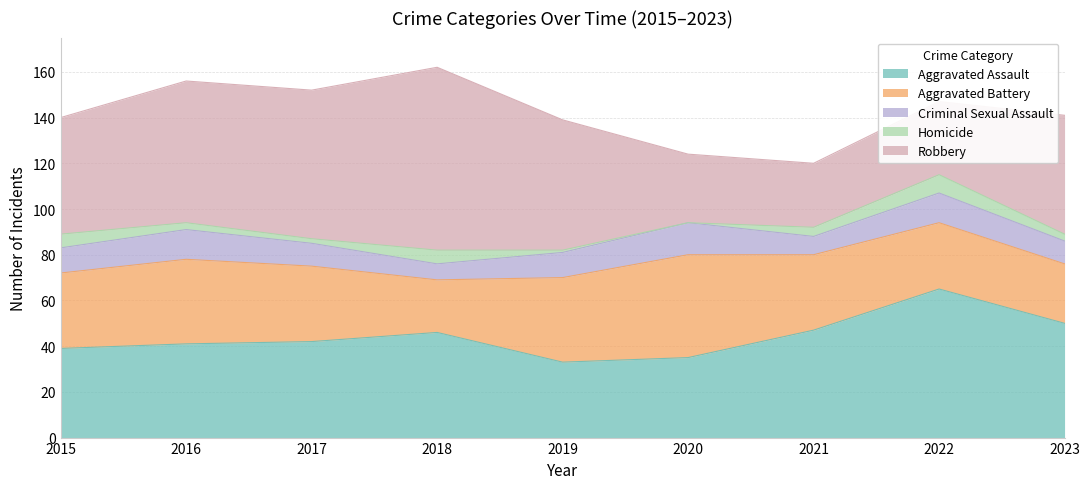

What is the lowest value of the Criminal Sexual Assault series?

7